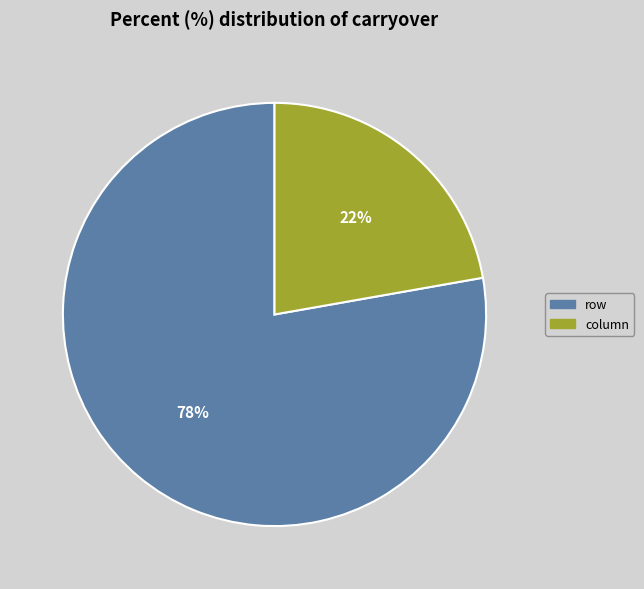

To the nearest percent, what is the combined percentage of column and row?

100%